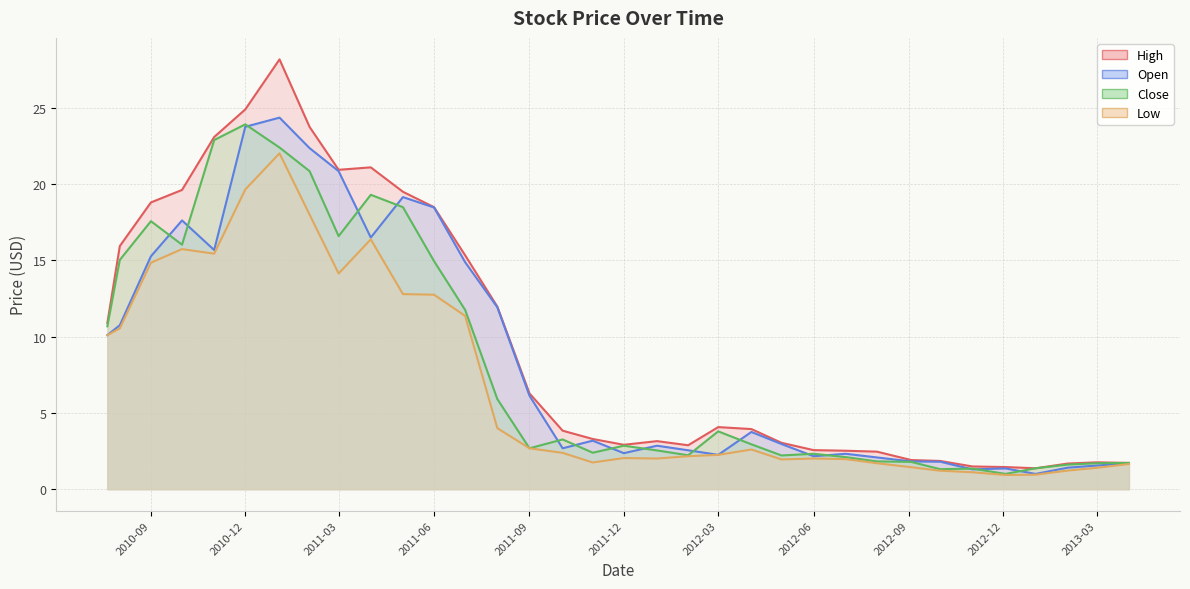

Between 2012-03-01 and 2012-04-02, which series saw the biggest shift?

Open